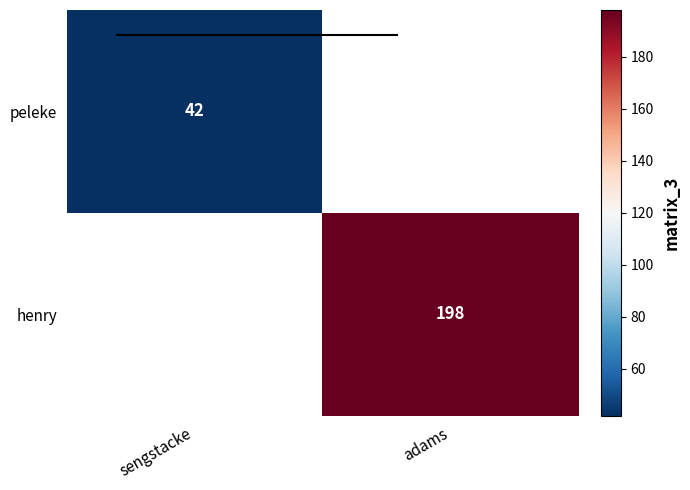

Is it true that peleke equals 65 at sengstacke?

False